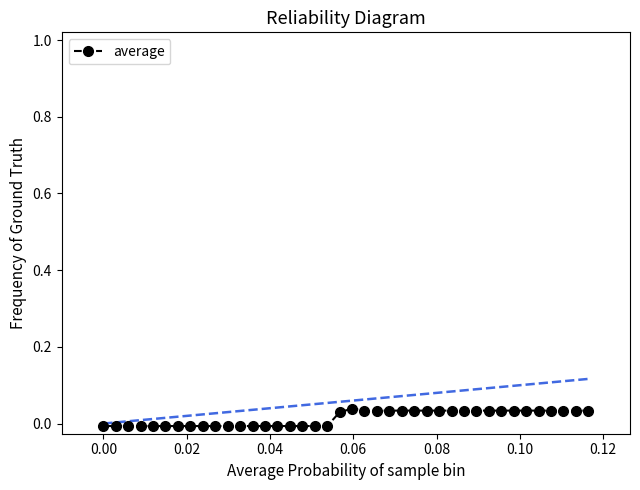

What is the sum of all values?

0.6